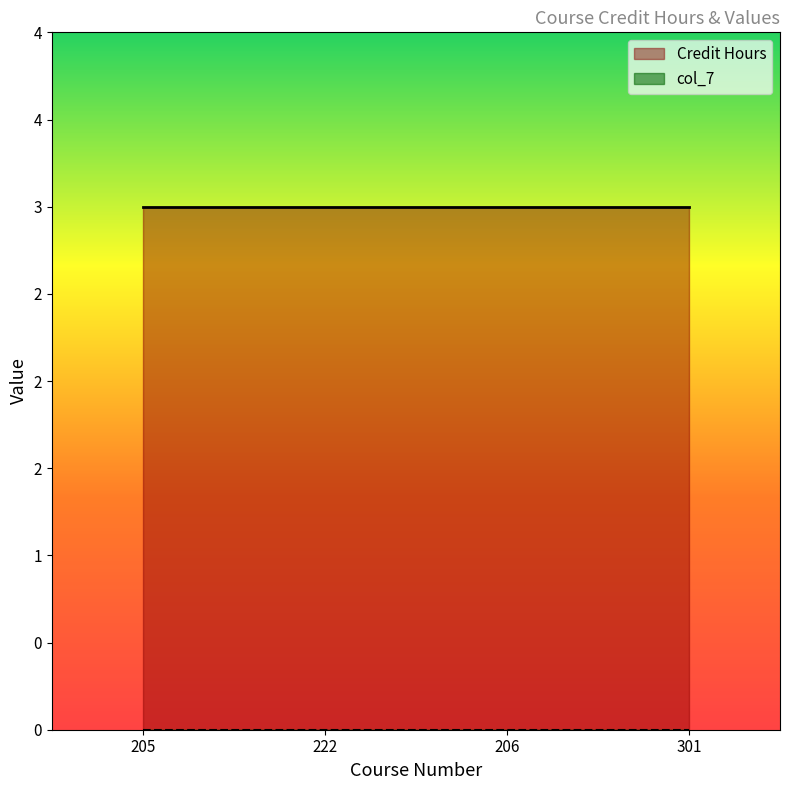

Reading right to left, extract all data points from this chart.

Credit Hours: 3	3	3	3
col_7: 0	0	0	0